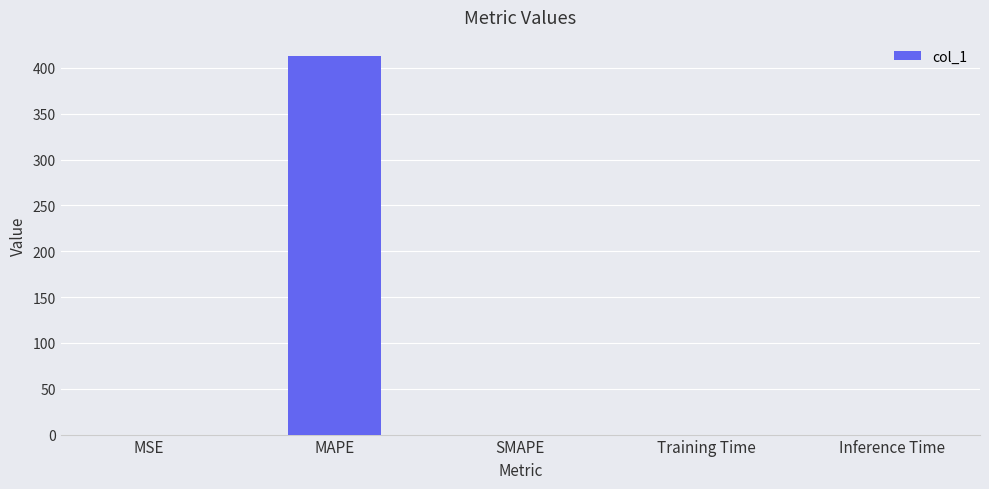

How many categories are shown in the chart?

5